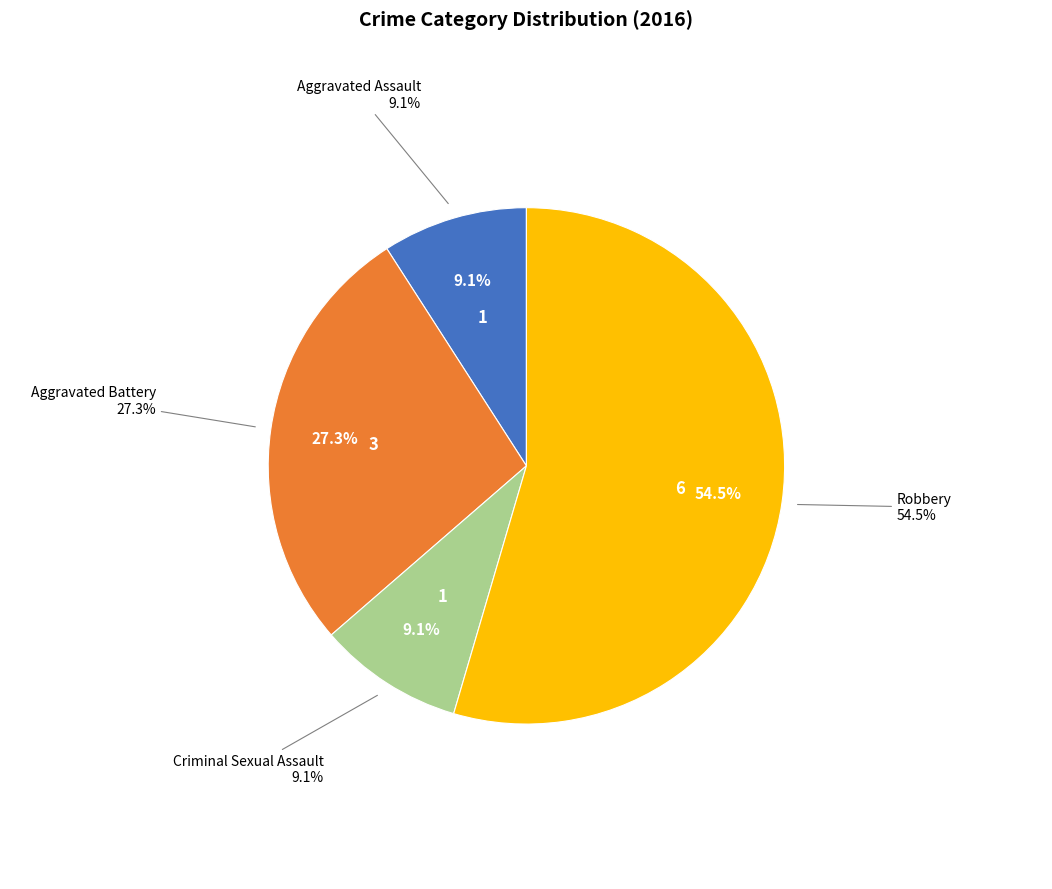

Is it true that Aggravated Battery is 27% of the pie?

True